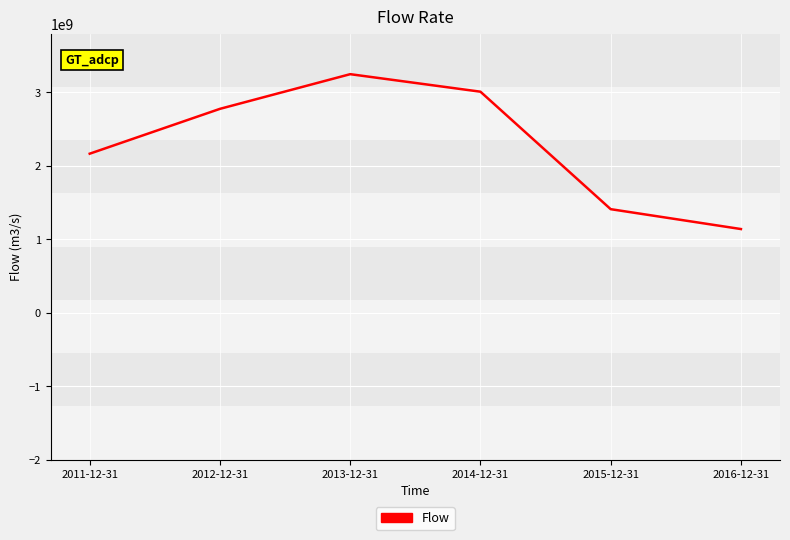

Count the number of categories in the chart.

6